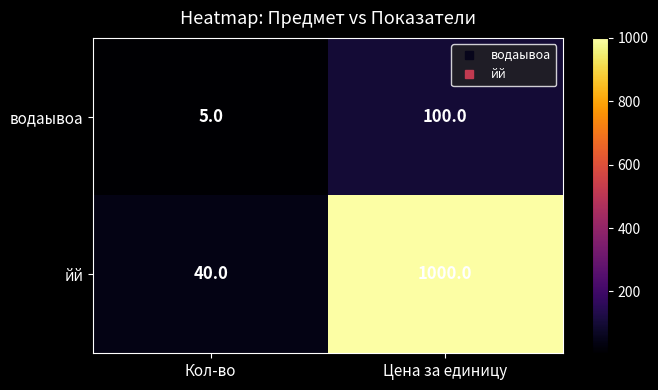

Rank the series by their average value, from lowest to highest.

водаывоа, йй